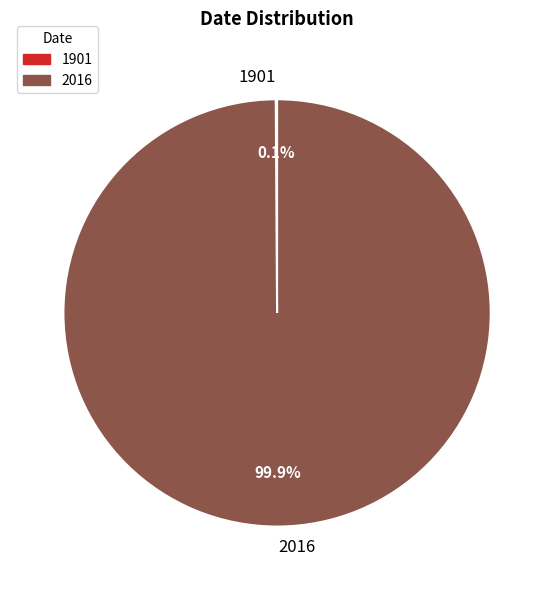

What is the largest slice in the pie chart?

2016